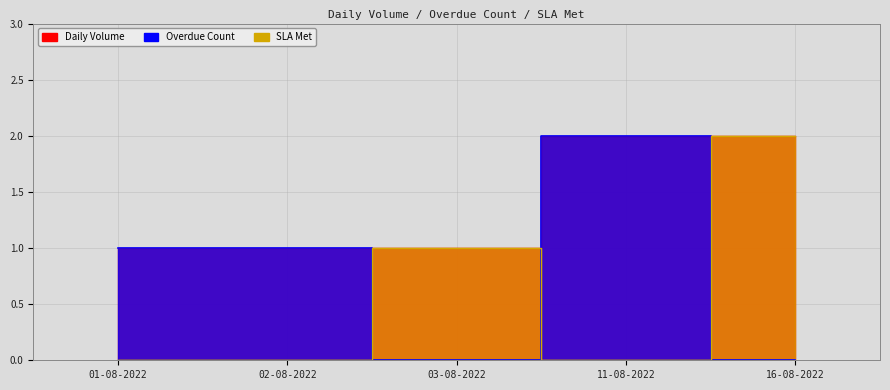

The value of SLA Met at 11-08-2022 is -1. True or false?

False